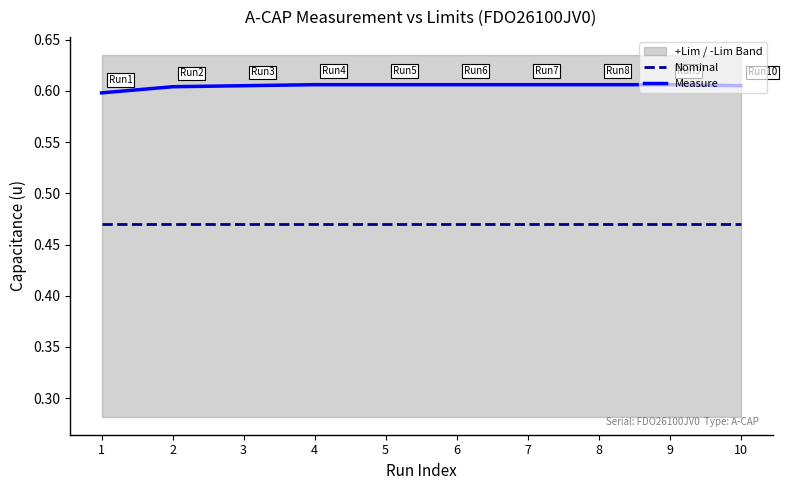

What is the sum of the Nominal values at 10 and 3?

0.9